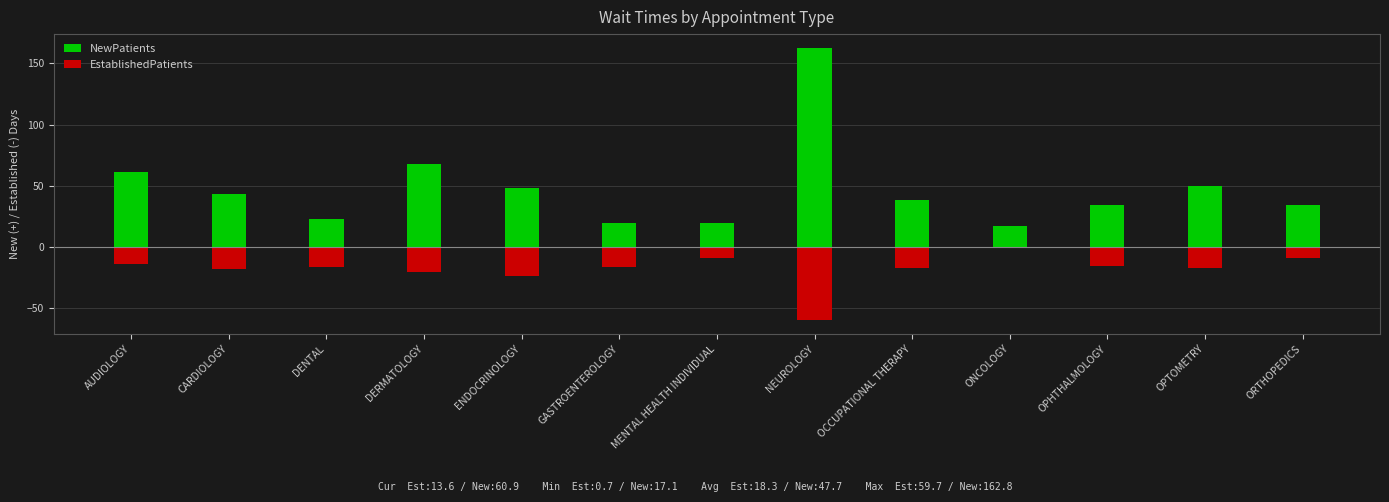

List the series in order of their peak value, highest first.

NewPatients, EstablishedPatients